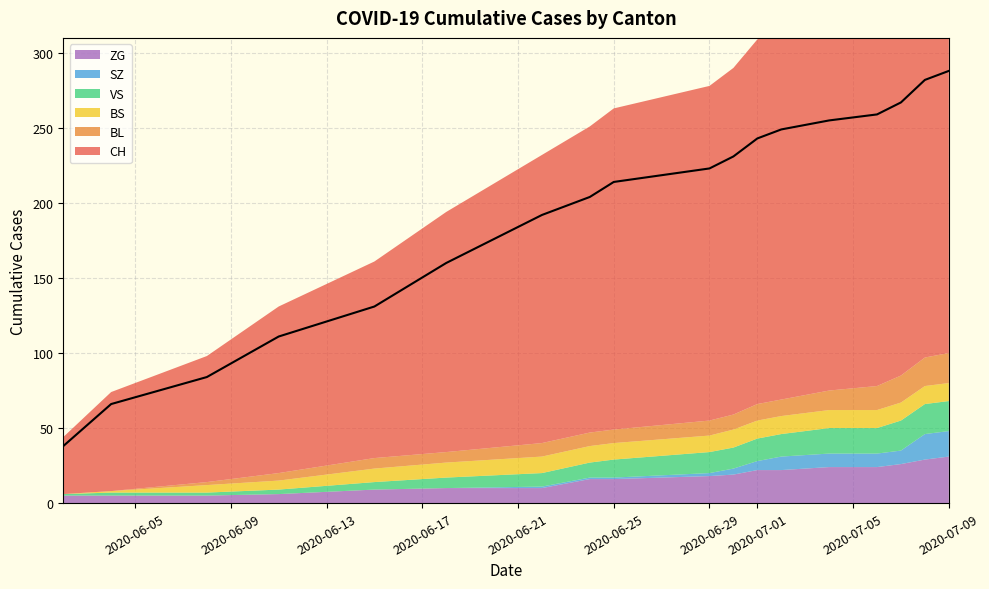

How many categories are shown in the chart?

18